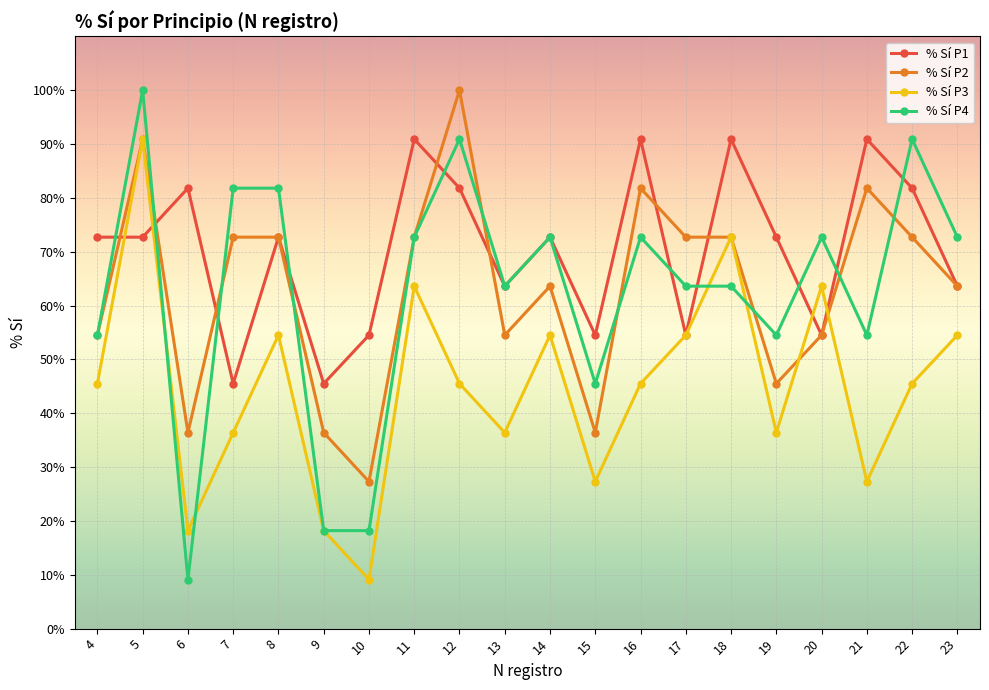

What is the highest value of the % Sí P1 series?

90.9